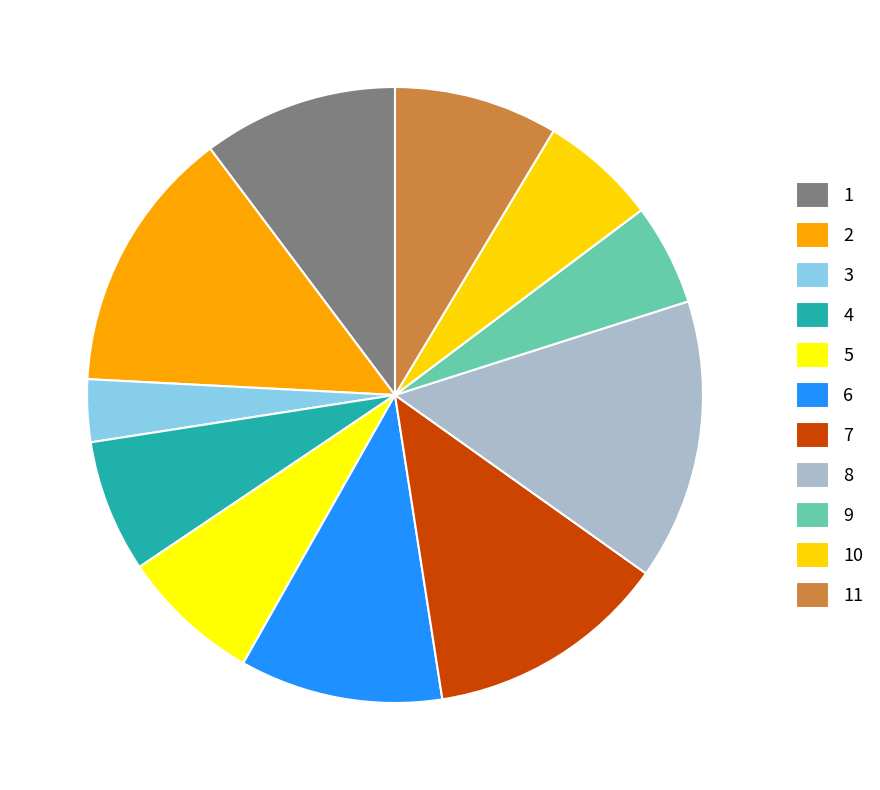

Is it true that 8 is 27% of the pie?

False